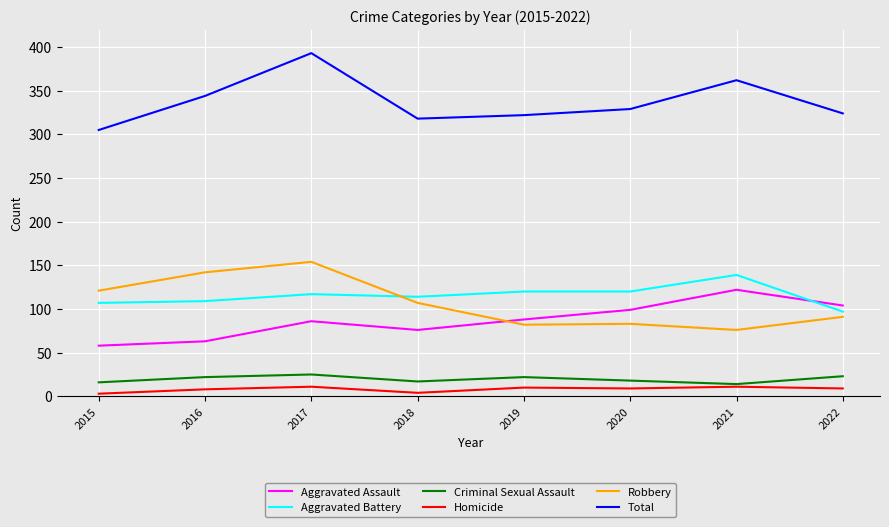

What is the difference between the maximum and minimum values in the Aggravated Assault series?

64